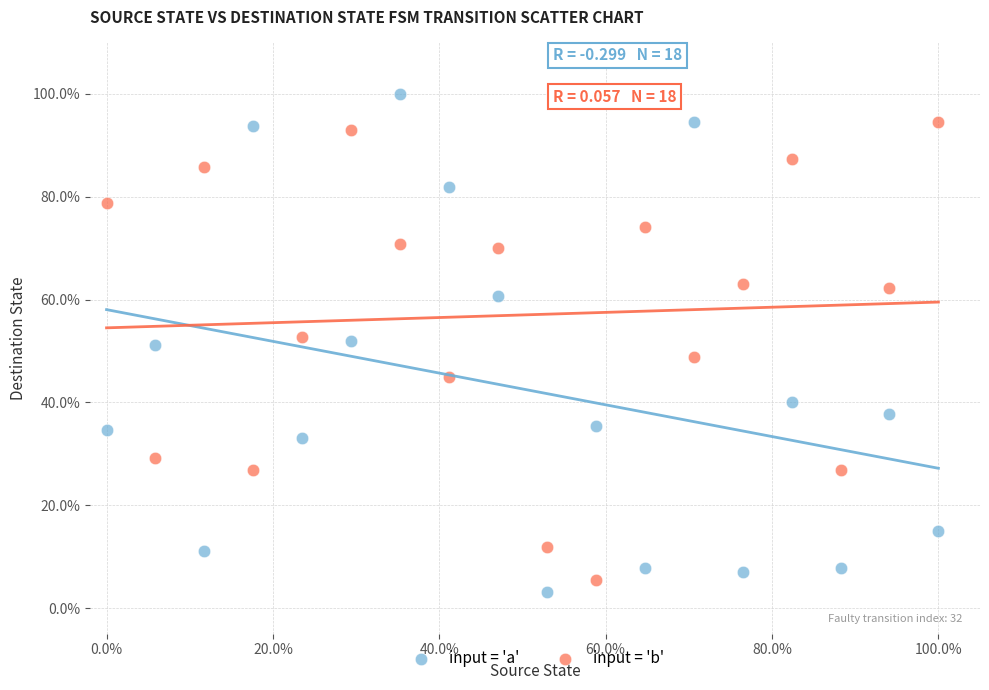

Which series contains the highest Y value?

input = 'a'